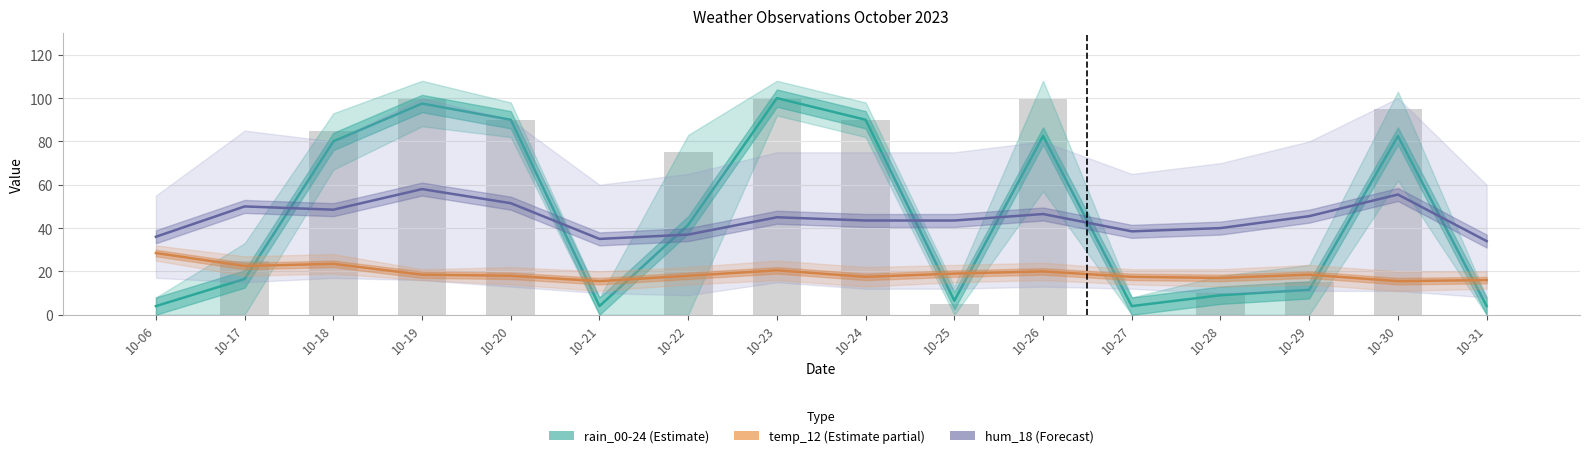

What is the smallest value displayed?

4.0